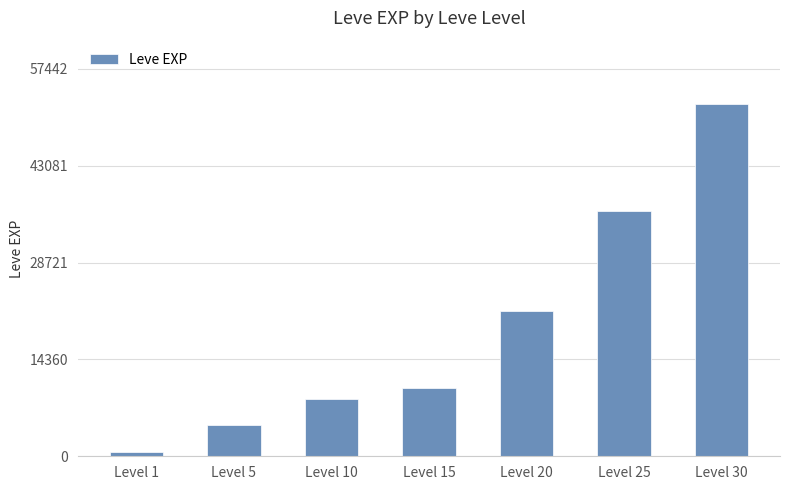

Rank the categories by value from lowest to highest.

Level 1, Level 5, Level 10, Level 15, Level 20, Level 25, Level 30